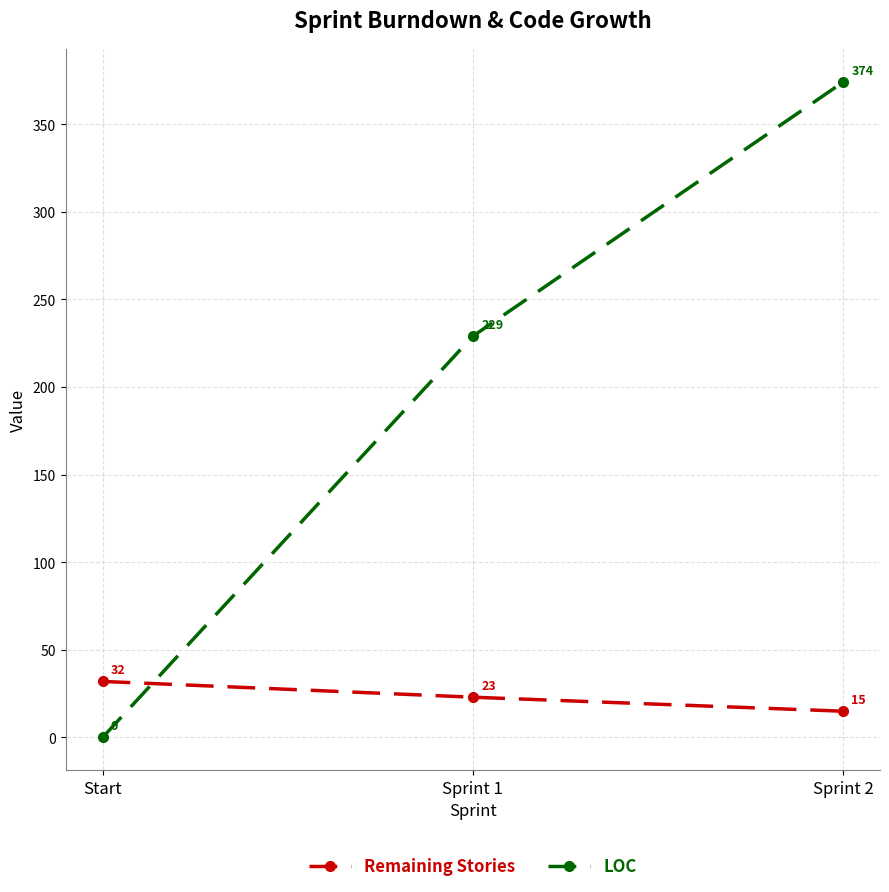

List the series in order of their overall mean, lowest first.

Remaining Stories, LOC